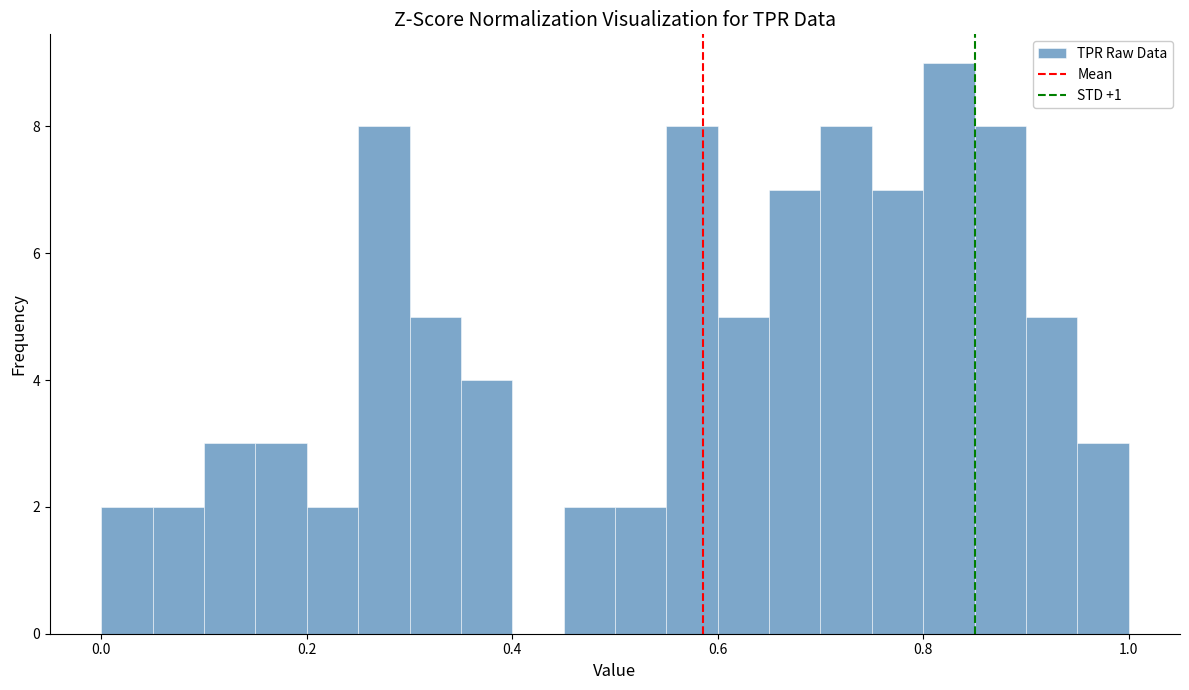

Around what value on the x-axis is the tallest bar? Give the approximate position of its centre, as read against the axis.

0.82